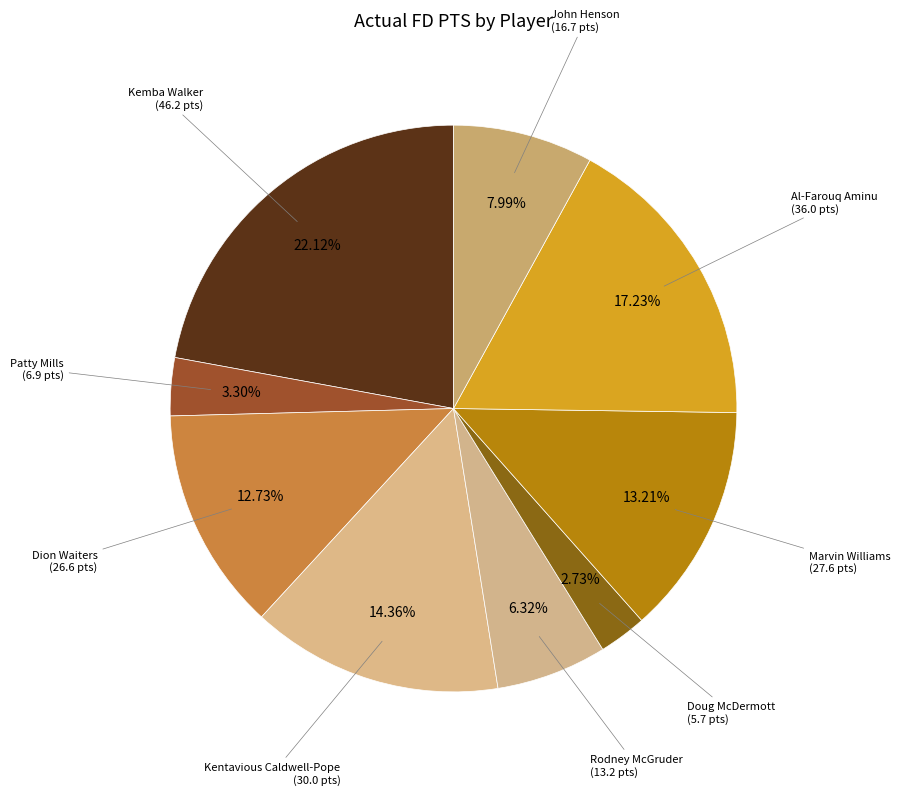

Count the number of slices in the pie.

9